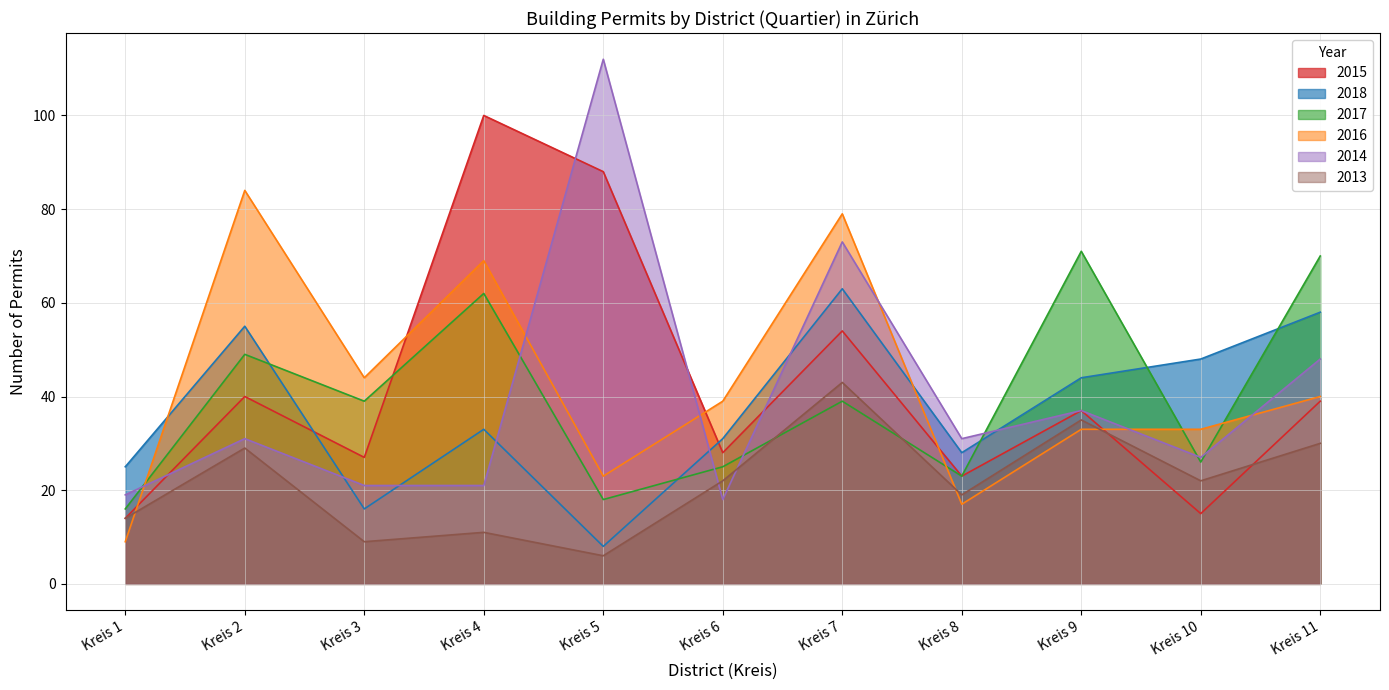

Reading right to left, extract all data points from this chart.

2018: Kreis 11=58	Kreis 10=48	Kreis 9=44	Kreis 8=28	Kreis 7=63	Kreis 6=31	Kreis 5=8	Kreis 4=33	Kreis 3=16	Kreis 2=55	Kreis 1=25
2017: Kreis 11=70	Kreis 10=26	Kreis 9=71	Kreis 8=23	Kreis 7=39	Kreis 6=25	Kreis 5=18	Kreis 4=62	Kreis 3=39	Kreis 2=49	Kreis 1=16
2016: Kreis 11=40	Kreis 10=33	Kreis 9=33	Kreis 8=17	Kreis 7=79	Kreis 6=39	Kreis 5=23	Kreis 4=69	Kreis 3=44	Kreis 2=84	Kreis 1=9
2015: Kreis 11=39	Kreis 10=15	Kreis 9=37	Kreis 8=23	Kreis 7=54	Kreis 6=28	Kreis 5=88	Kreis 4=100	Kreis 3=27	Kreis 2=40	Kreis 1=14
2014: Kreis 11=48	Kreis 10=27	Kreis 9=37	Kreis 8=31	Kreis 7=73	Kreis 6=18	Kreis 5=112	Kreis 4=21	Kreis 3=21	Kreis 2=31	Kreis 1=19
2013: Kreis 11=30	Kreis 10=22	Kreis 9=35	Kreis 8=19	Kreis 7=43	Kreis 6=22	Kreis 5=6	Kreis 4=11	Kreis 3=9	Kreis 2=29	Kreis 1=14